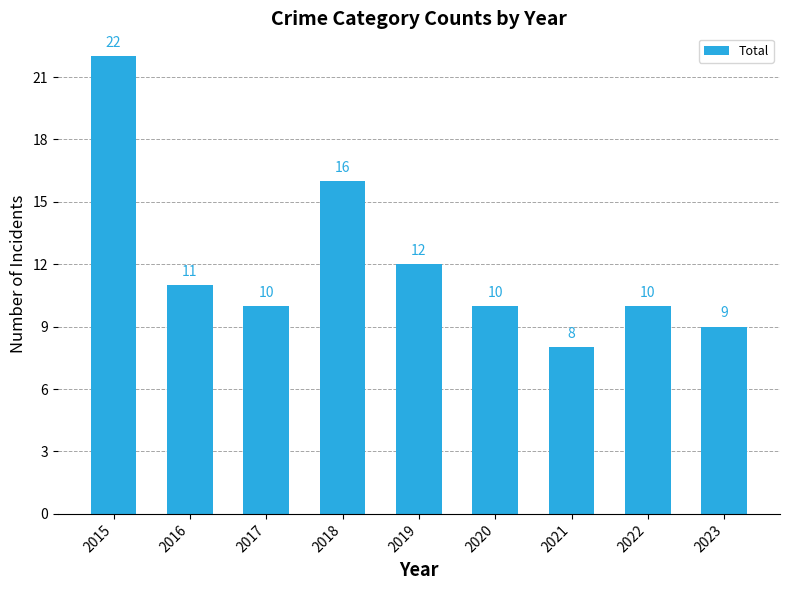

How many data points are less than 10?

2